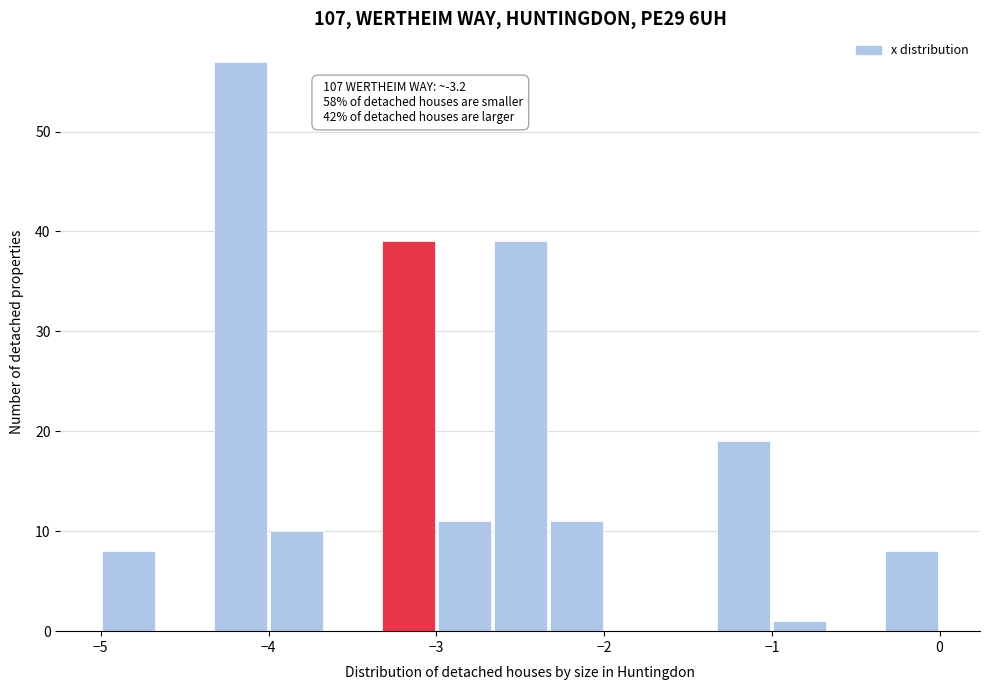

Read against the x-axis, roughly where is the centre of the tallest bar?

-4.2